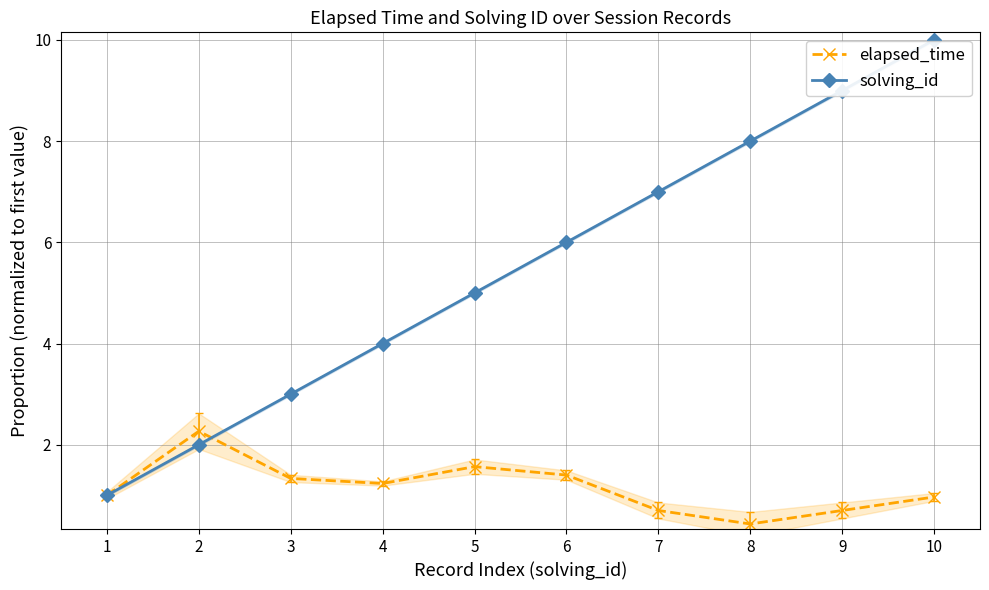

Rank the series by their average value, from highest to lowest.

solving_id, elapsed_time